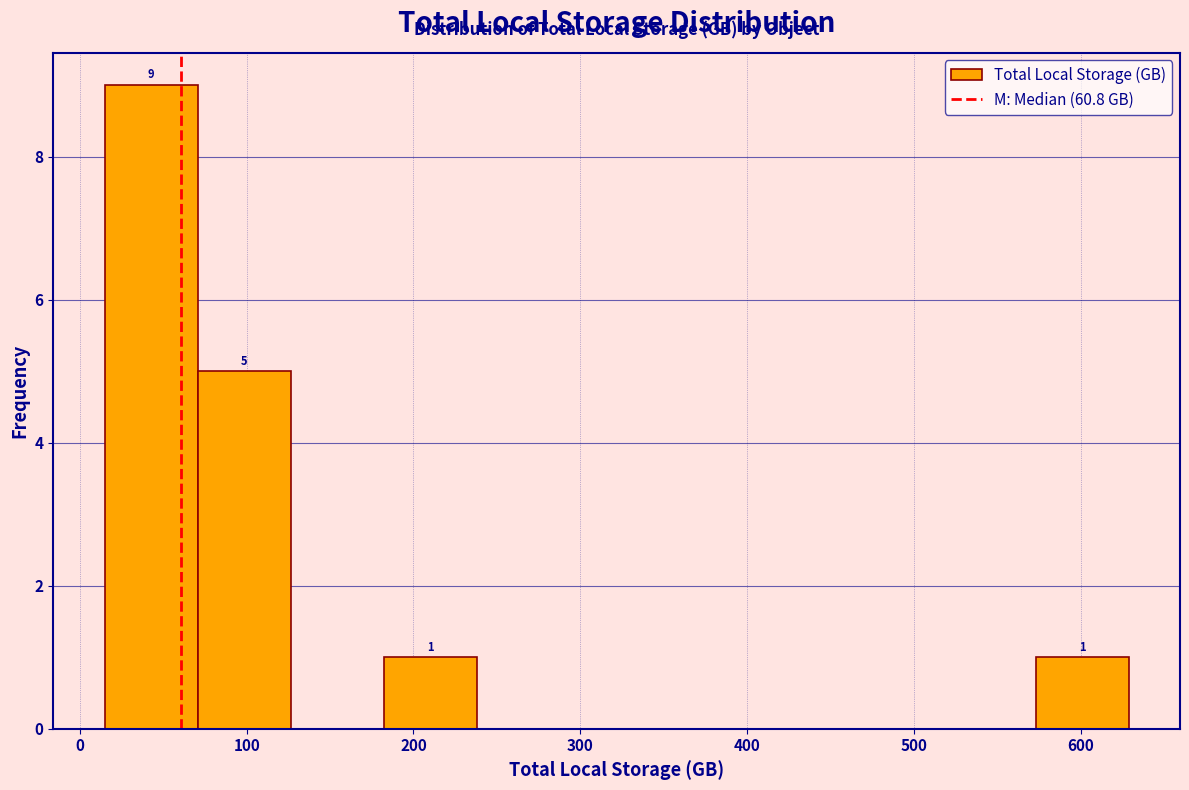

Which range on the x-axis has the tallest bar?

10 to 70